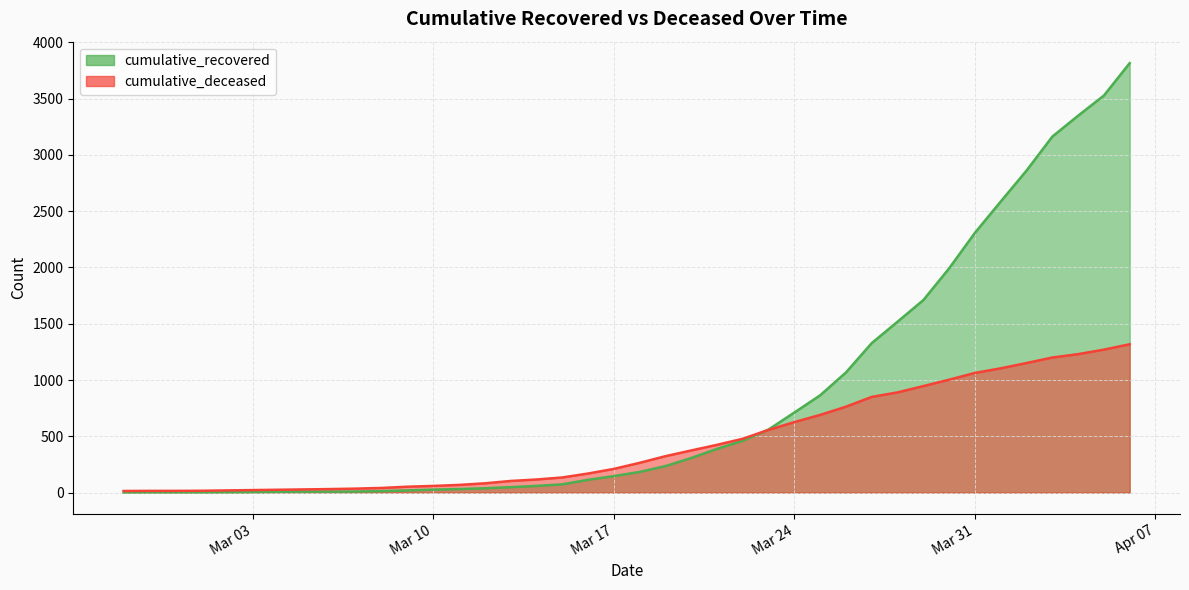

At which label does cumulative_recovered reach its peak?

2020-04-06